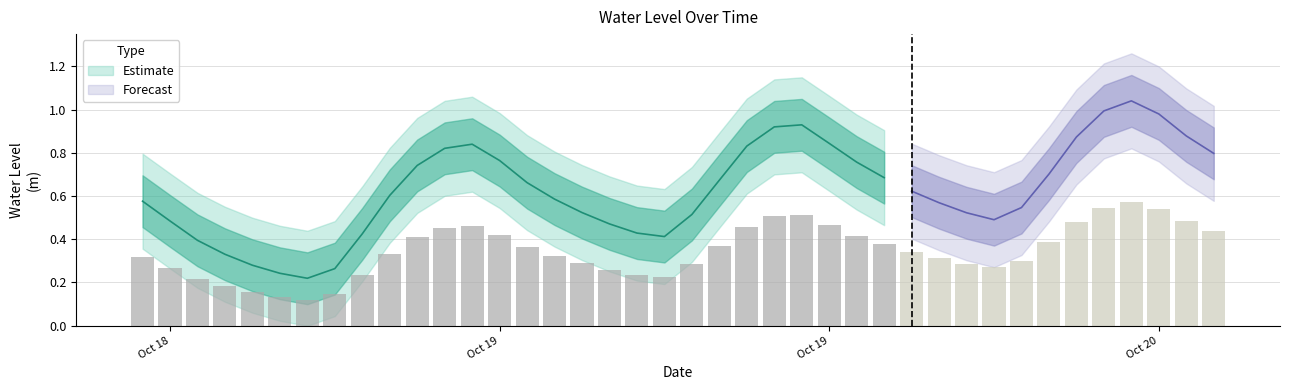

What is the change in value from 2025-10-18 16:00:00 to 2025-10-19 06:00:00?

+0.1